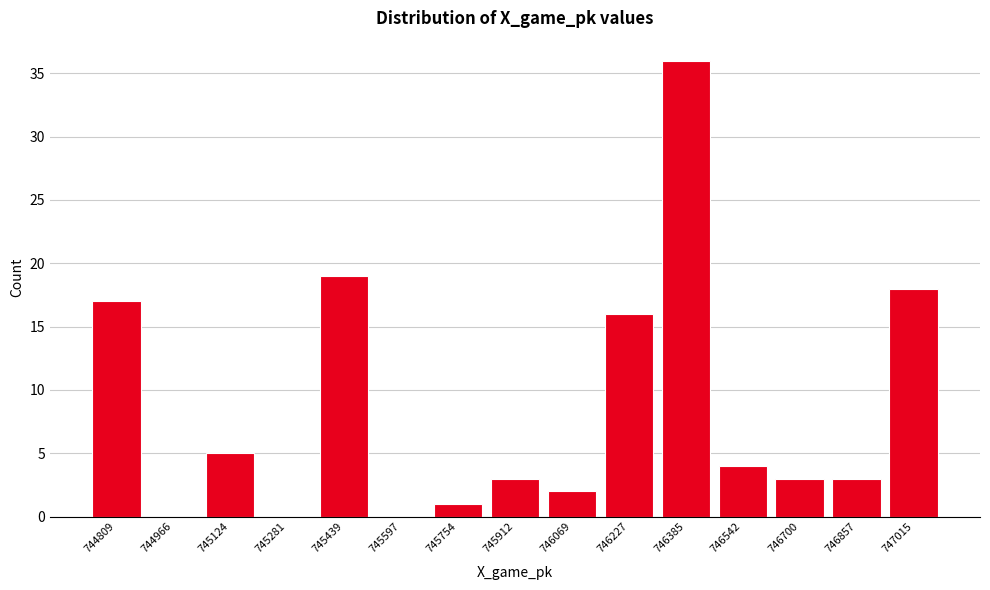

Reading right to left, extract all data points from this chart.

747015=18	746857=3	746700=3	746542=4	746385=36	746227=16	746069=2	745912=3	745754=1	745597=0	745439=19	745281=0	745124=5	744966=0	744809=17